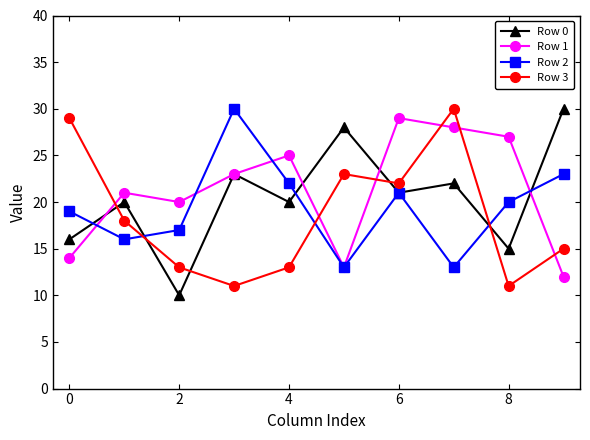

List the series in order of their overall mean, lowest first.

Row 3, Row 2, Row 0, Row 1